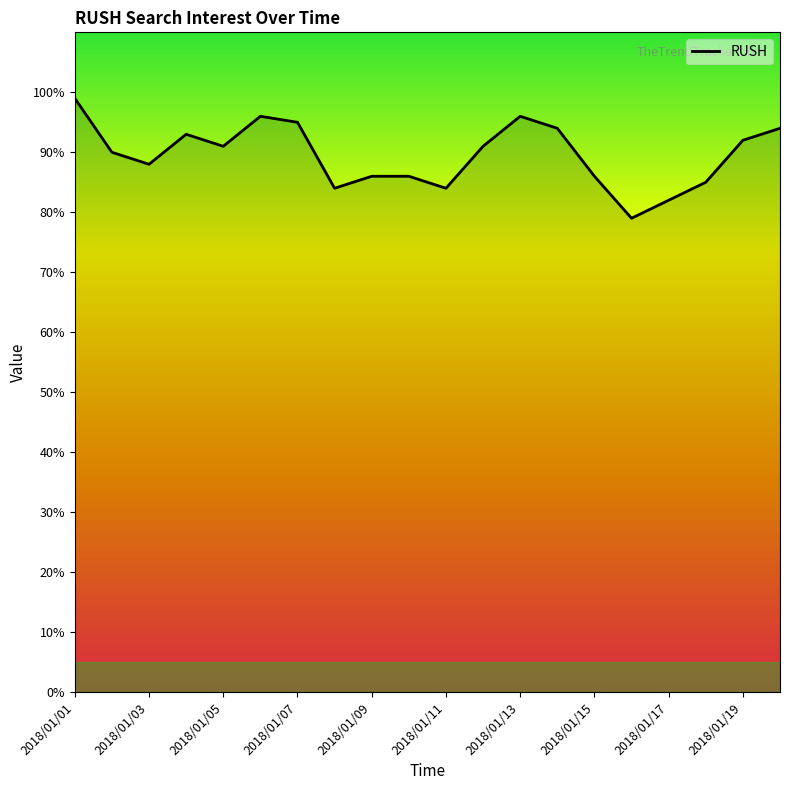

What is the difference between the maximum and minimum values?

20